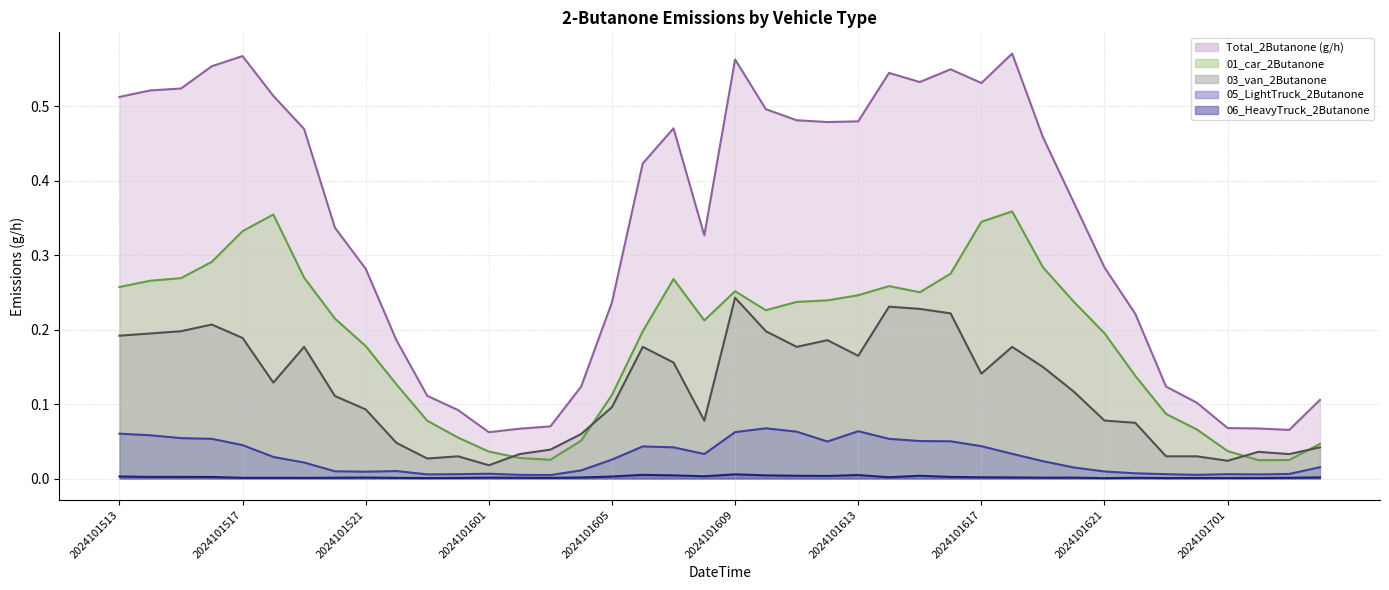

List the series in order of their peak value, lowest first.

06_HeavyTruck_2Butanone, 05_LightTruck_2Butanone, 03_van_2Butanone, 01_car_2Butanone, Total_2Butanone (g/h)